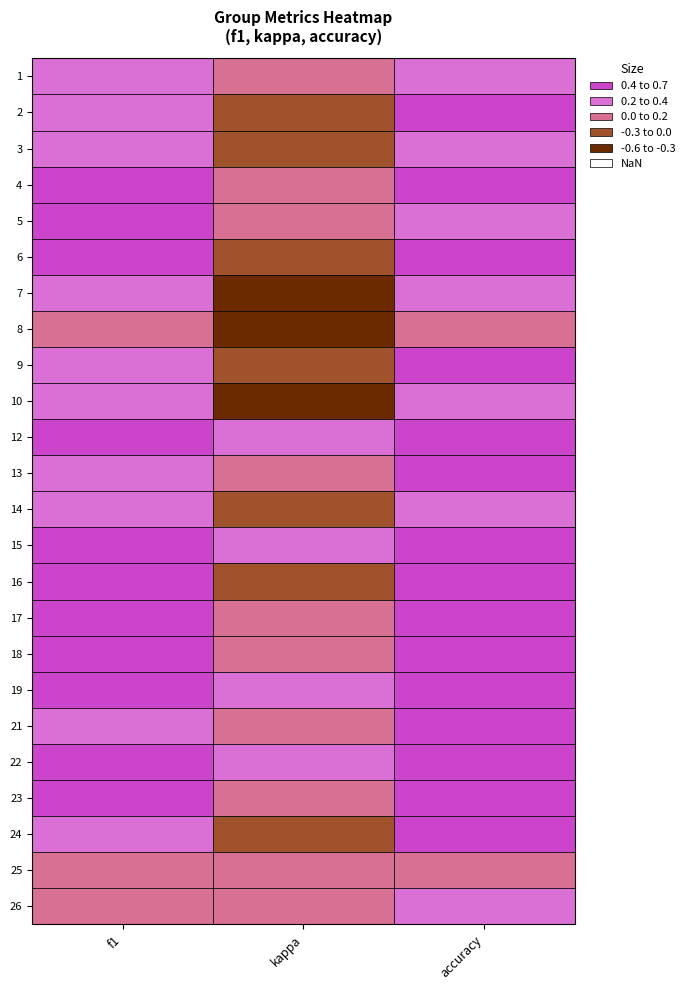

Which label corresponds to the largest value in the chart?

f1